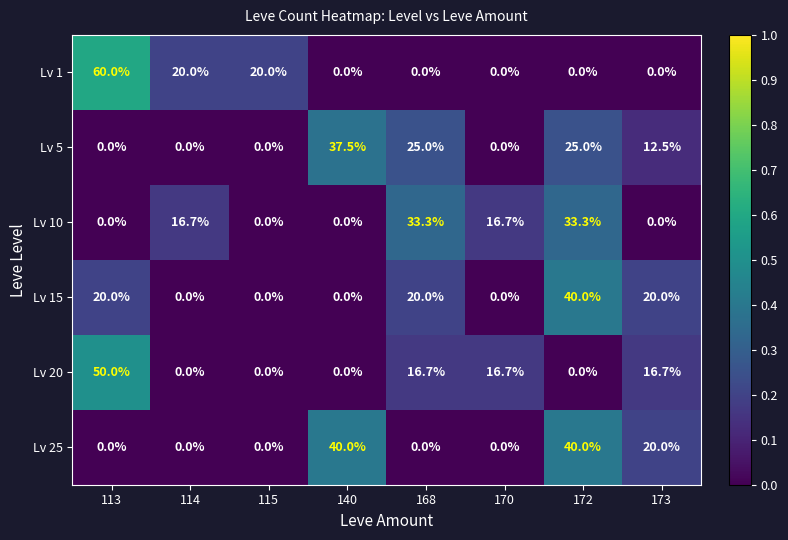

What is the difference between the maximum and minimum values in the Lv 25 series?

40.0